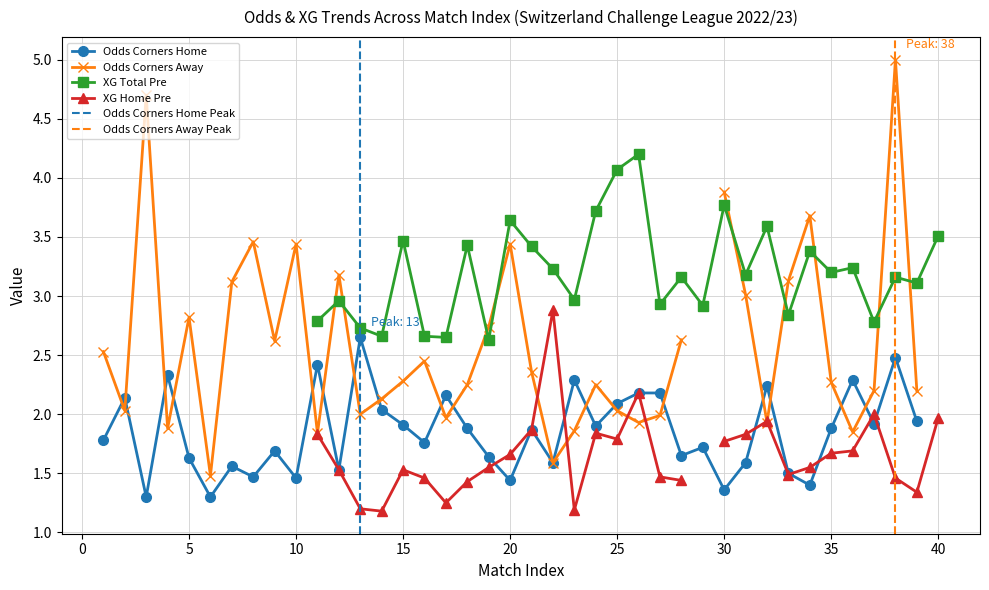

What is the value of the XG_Total_Pre point at the 33rd from the left?

2.8